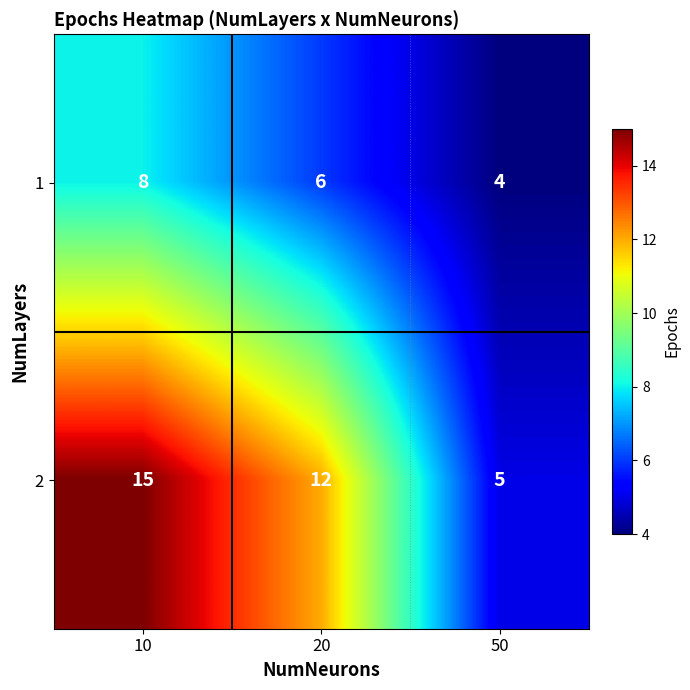

Rank the series by their maximum value, from highest to lowest.

2, 1